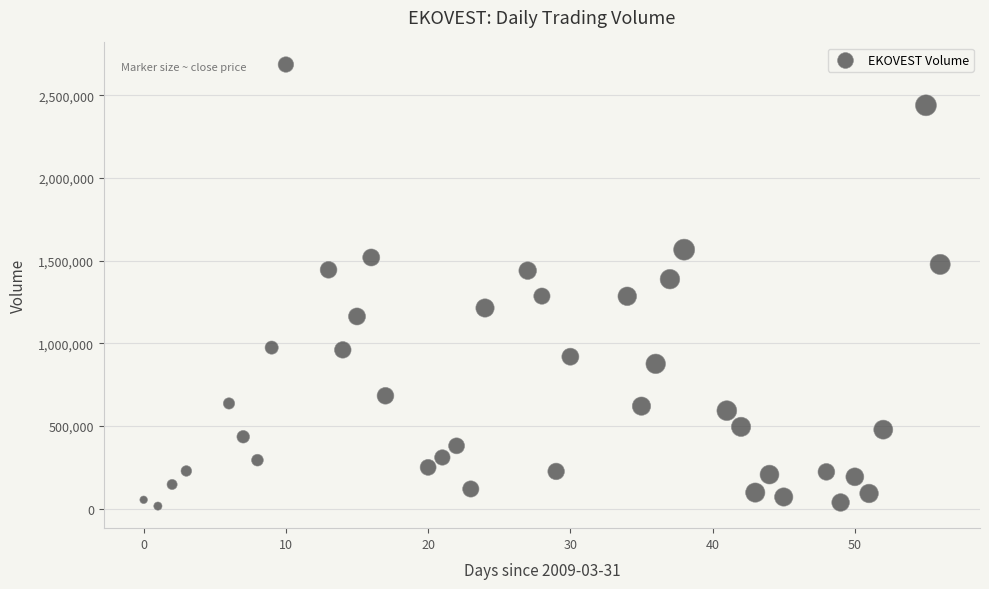

What is the range of Y values (max minus min)?

2669957